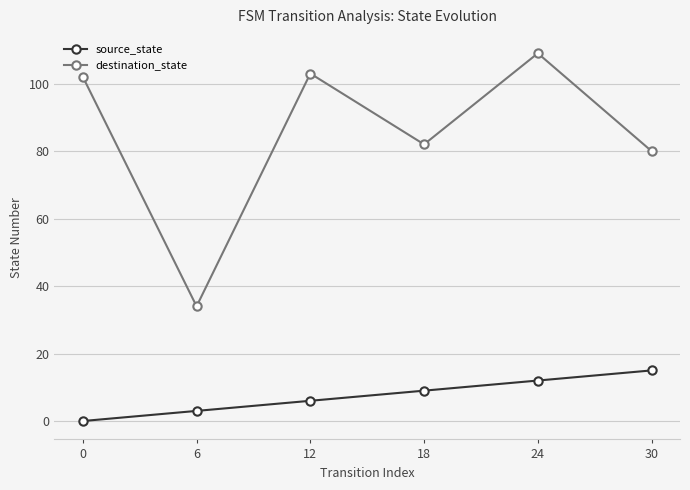

Reading left to right, list all the values displayed in this chart.

source_state: 0=0	6=3	12=6	18=9	24=12	30=15
destination_state: 0=102	6=34	12=103	18=82	24=109	30=80